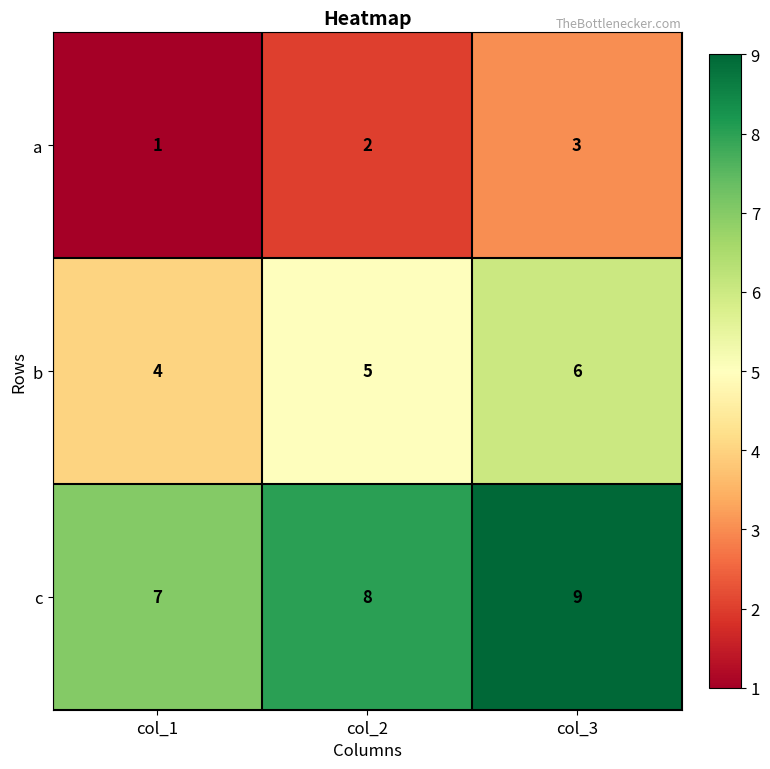

The value of a at col_3 is 2. True or false?

False